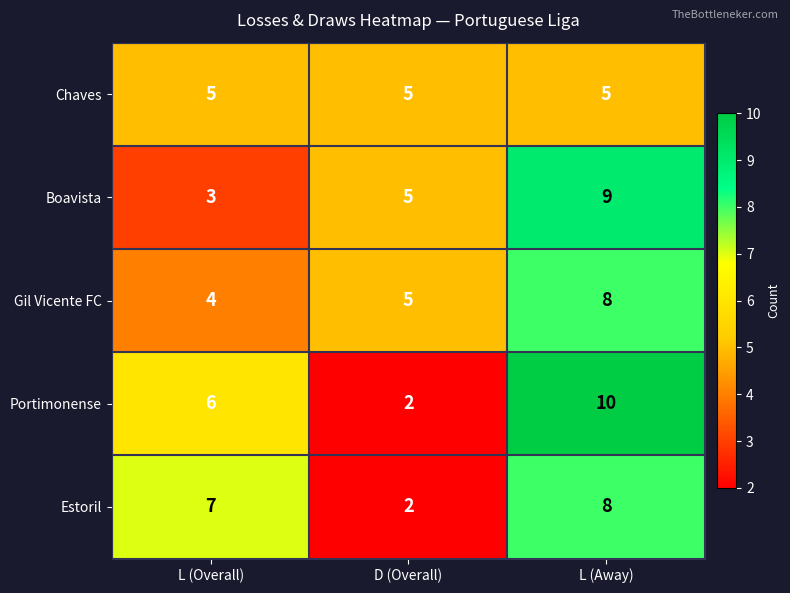

What is the average value of the Gil Vicente FC series?

6